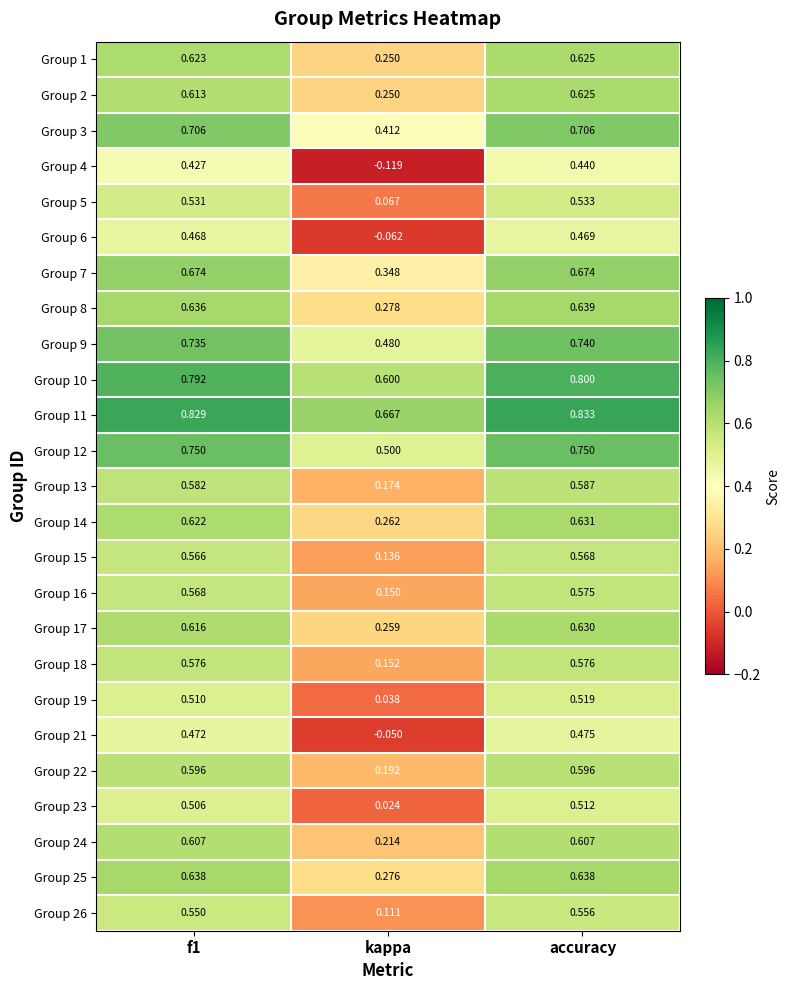

At which label is Group 11 closest to 0?

kappa